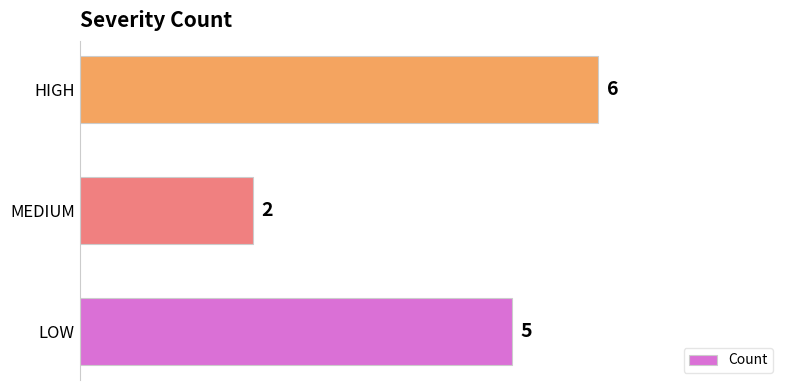

List the labels in order of value, largest first.

HIGH, LOW, MEDIUM